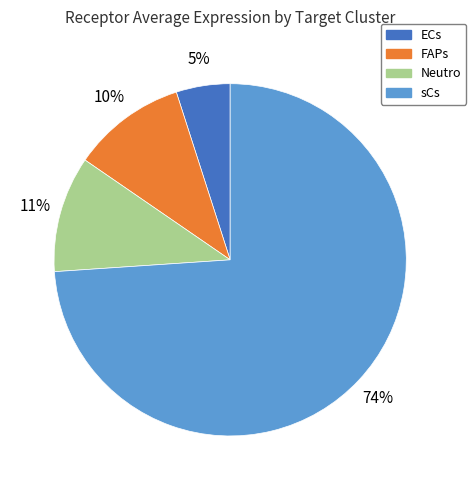

Do FAPs and ECs together represent more than half of the pie?

No